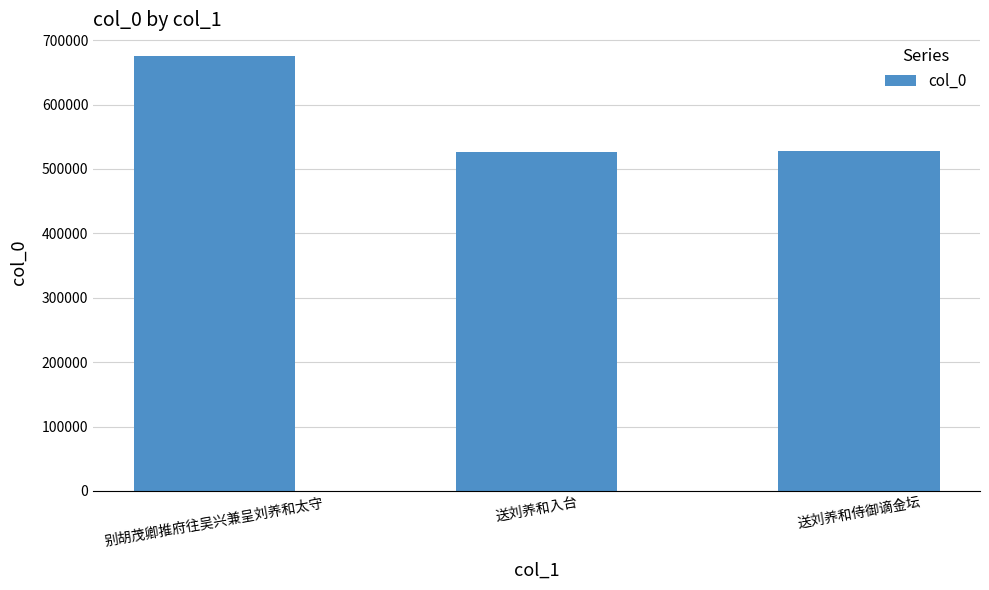

Does the chart contain any negative values?

No